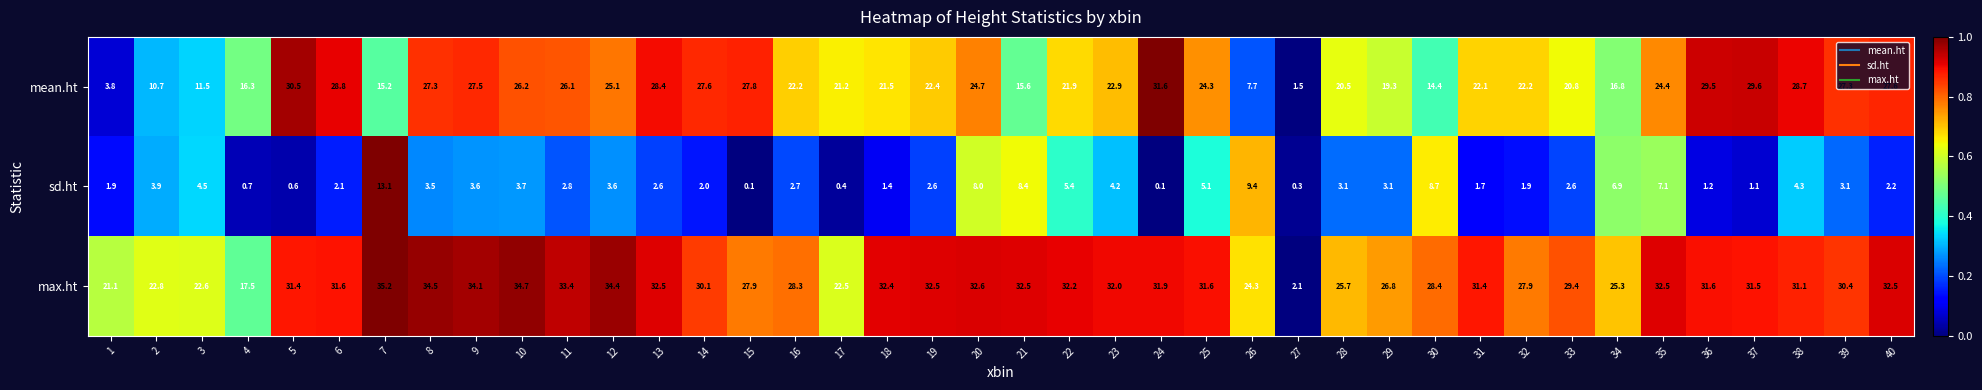

True or false: sd.ht has a value of 2.7 at 16.

True